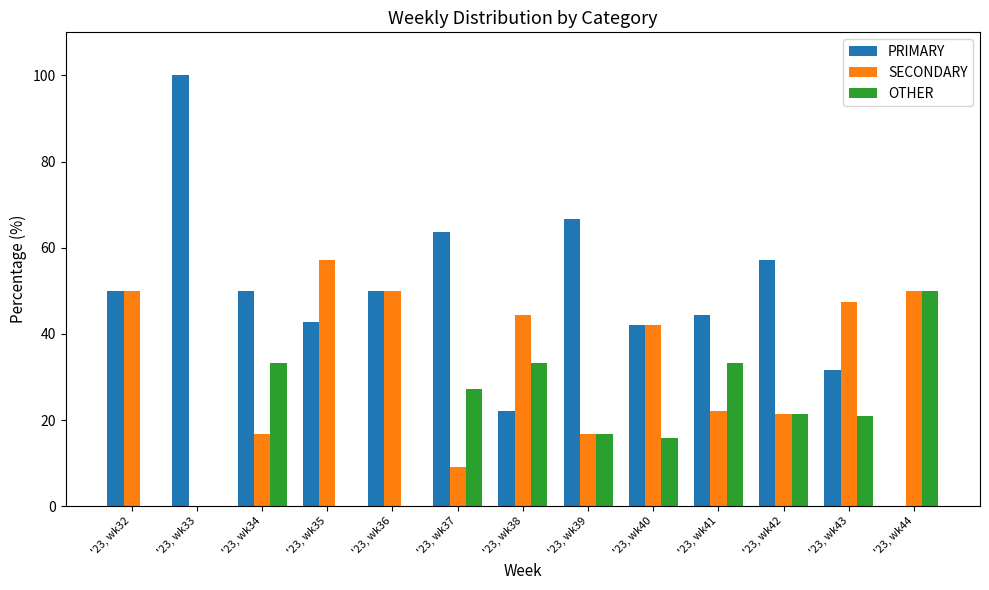

What is the sum of the PRIMARY values at '23, wk43 and '23, wk39?

98.2